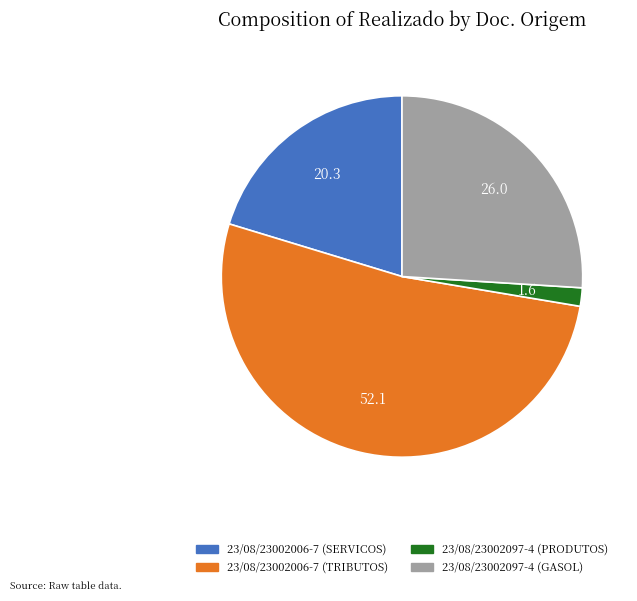

Approximately how many times larger is the value at 23/08/23002097-4 (GASOL) compared to 23/08/23002006-7 (TRIBUTOS)?

0.5